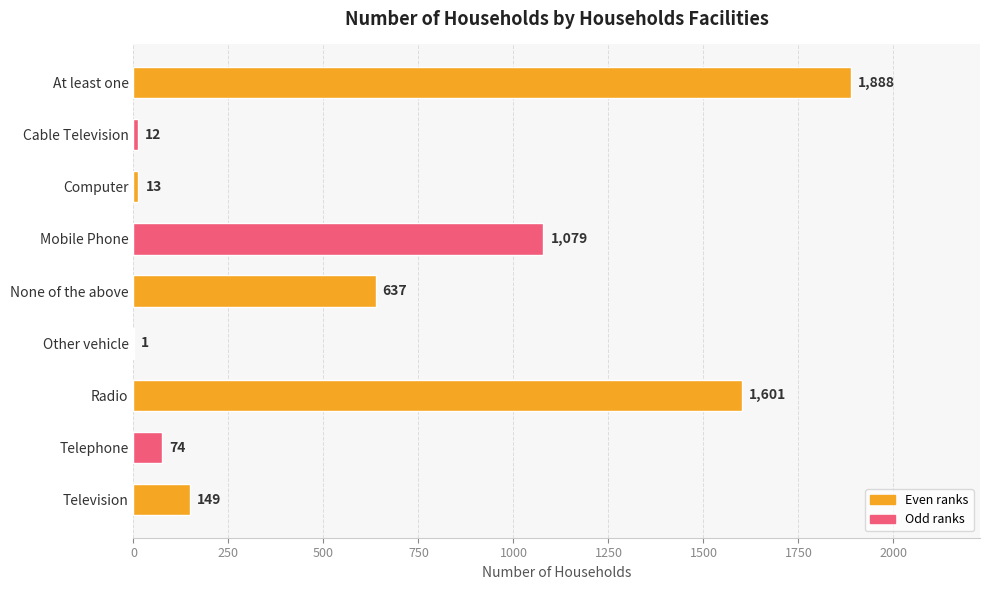

What is the average value?

606